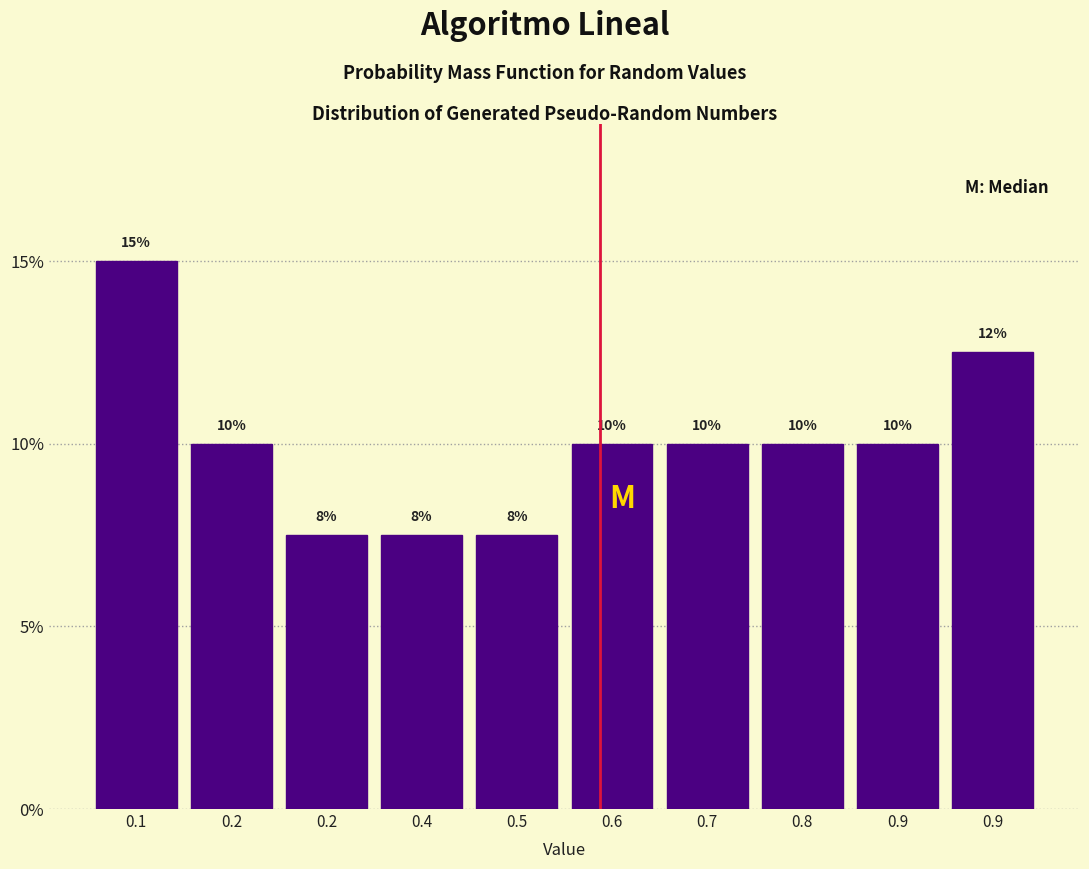

Count the number of categories in the chart.

10